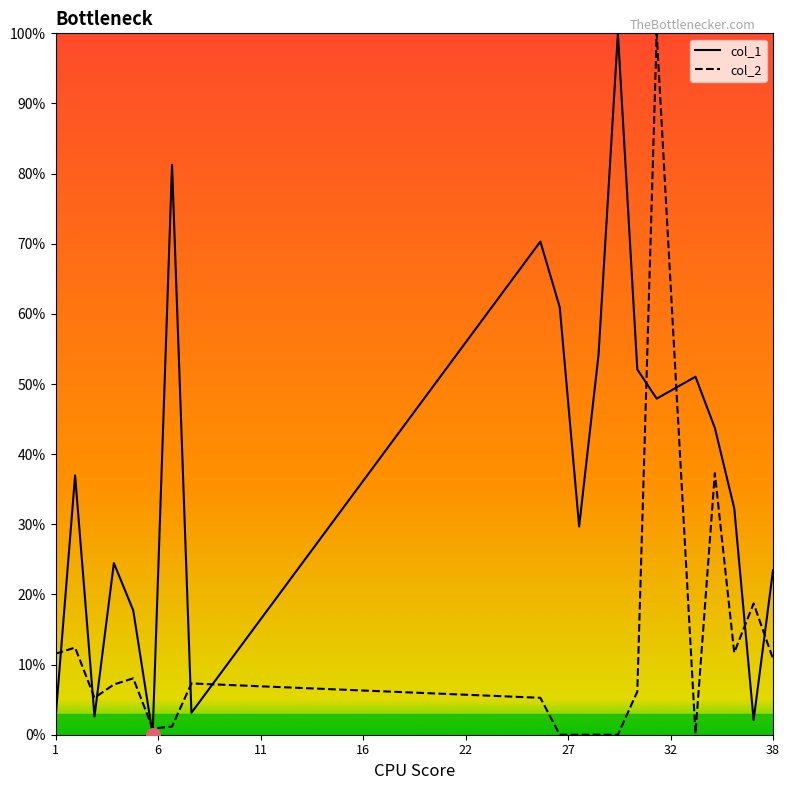

How many data points in col_2 are above 7?

10